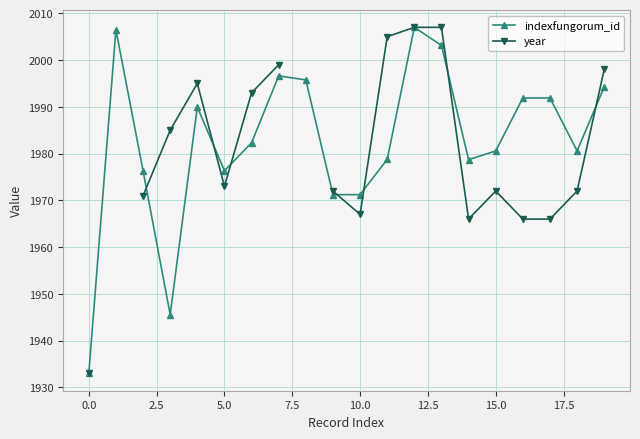

What are all the series names shown in the legend?

indexfungorum_id, year